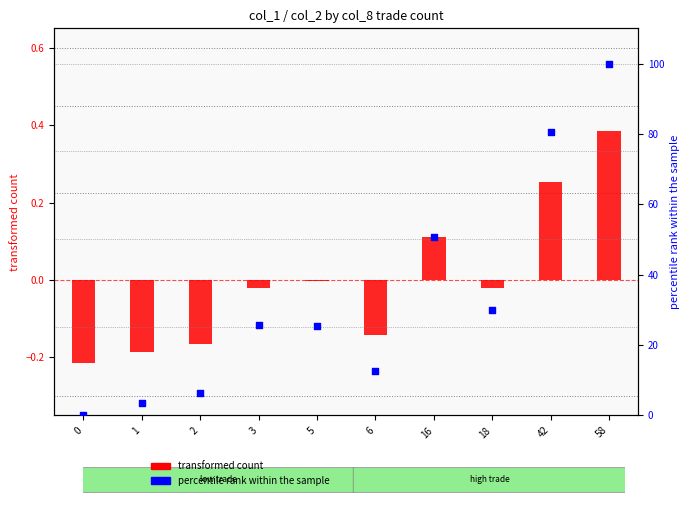

Which series contains the lowest Y value?

transformed count